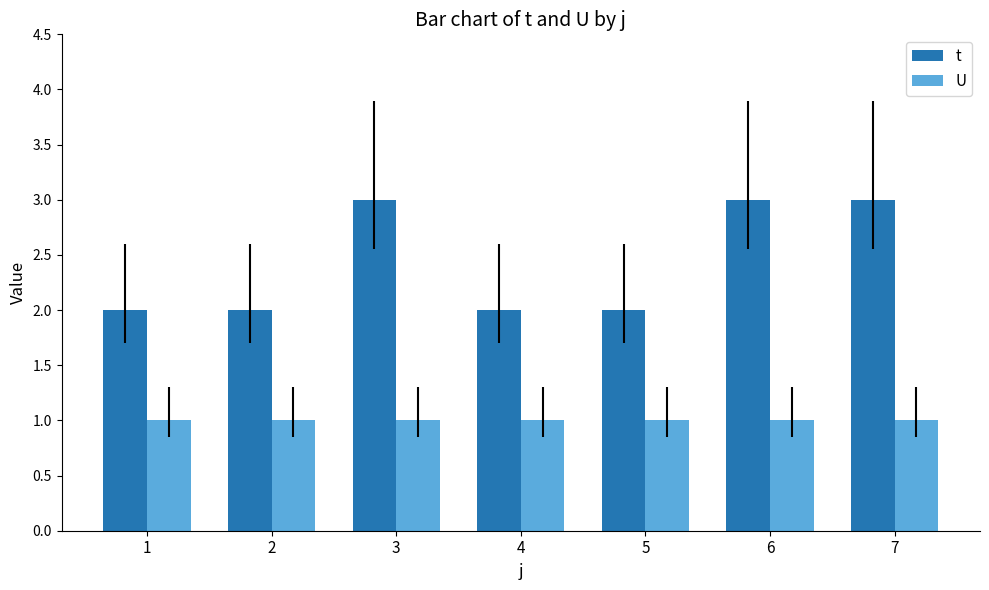

How many series are shown in this chart?

2